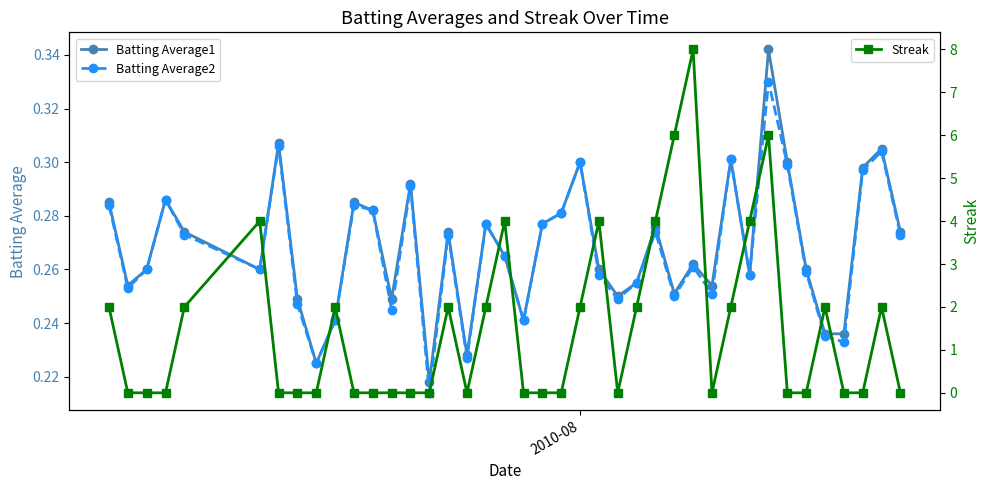

Count the Batting Average2 values in the range 0 to 1.

40